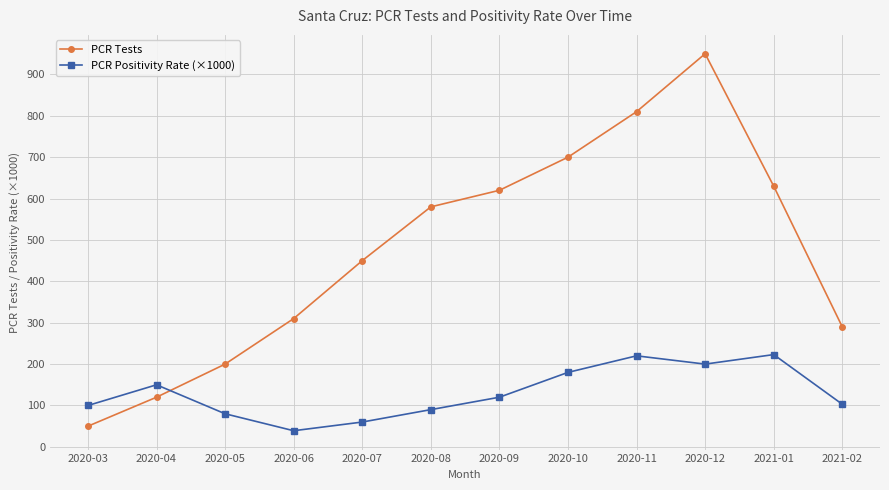

At 2021-01, list the series in order from smallest to largest.

PCR Positivity Rate (×1000), PCR Tests